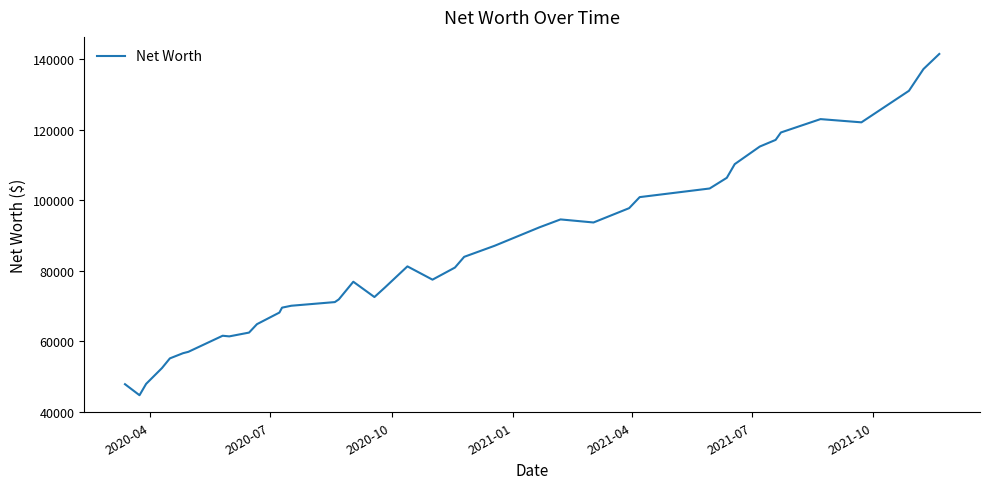

What is the maximum value shown in the chart?

141467.7